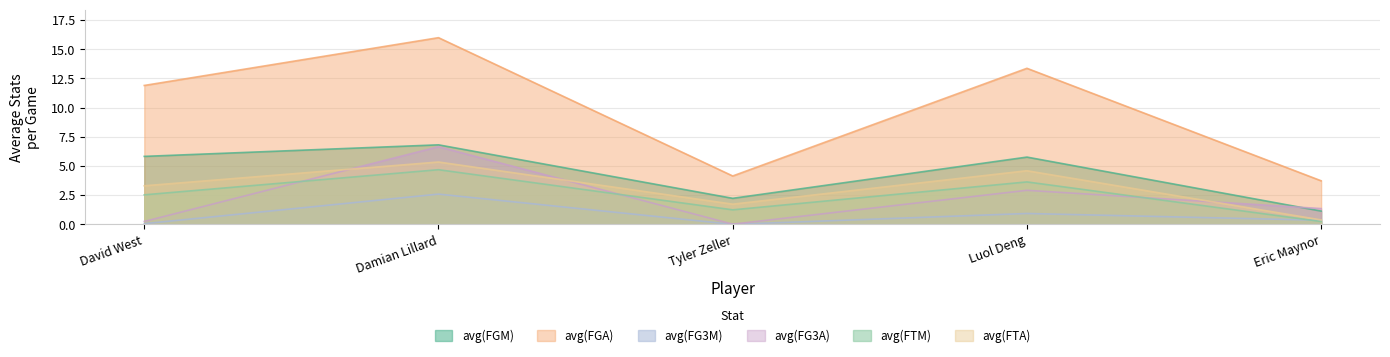

How many interior local valleys does the avg(FTM) series have?

1